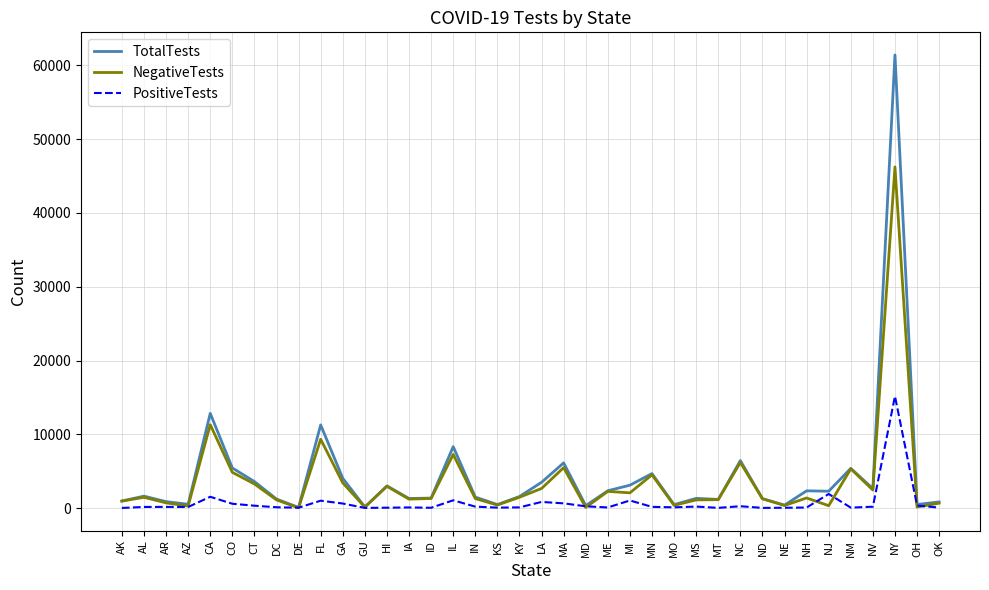

Which series changed the most between FL and ME?

TotalTests